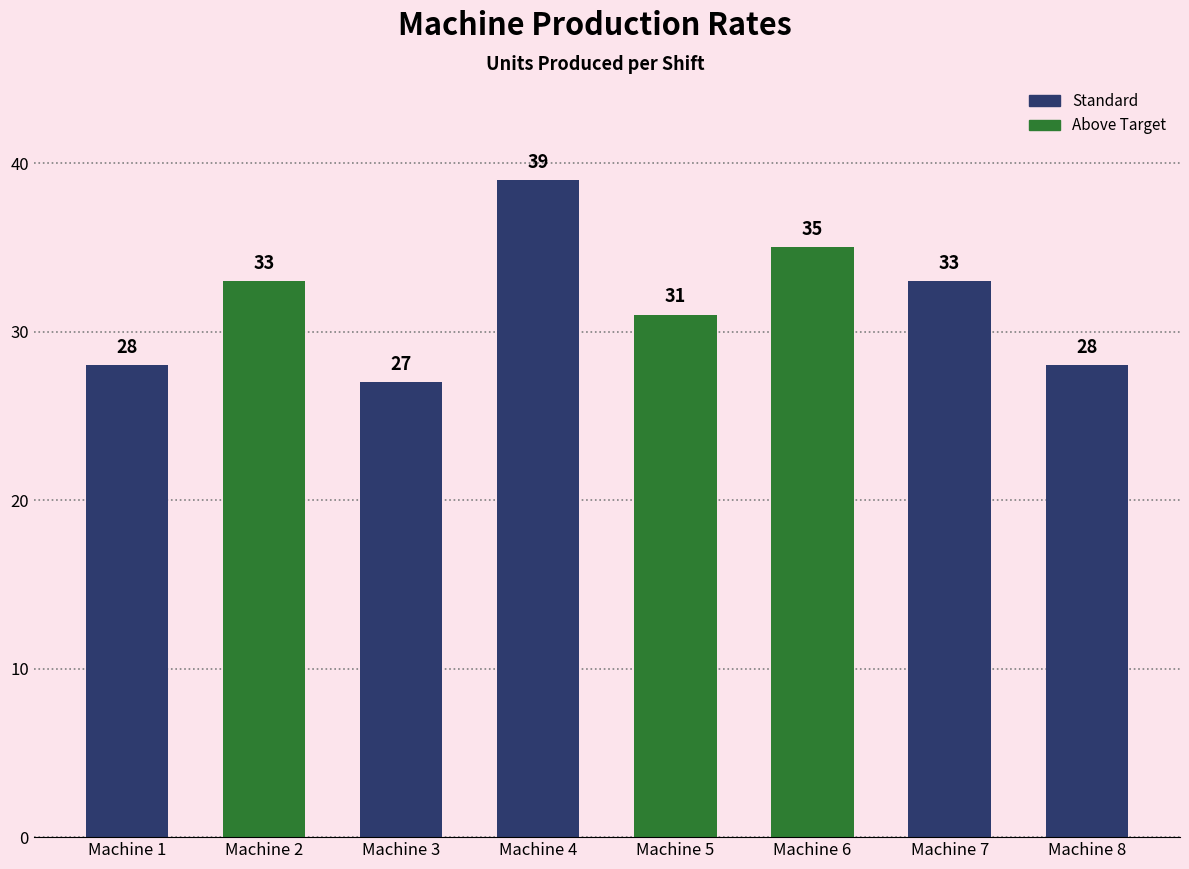

Which category has the highest value across all series?

Machine 4